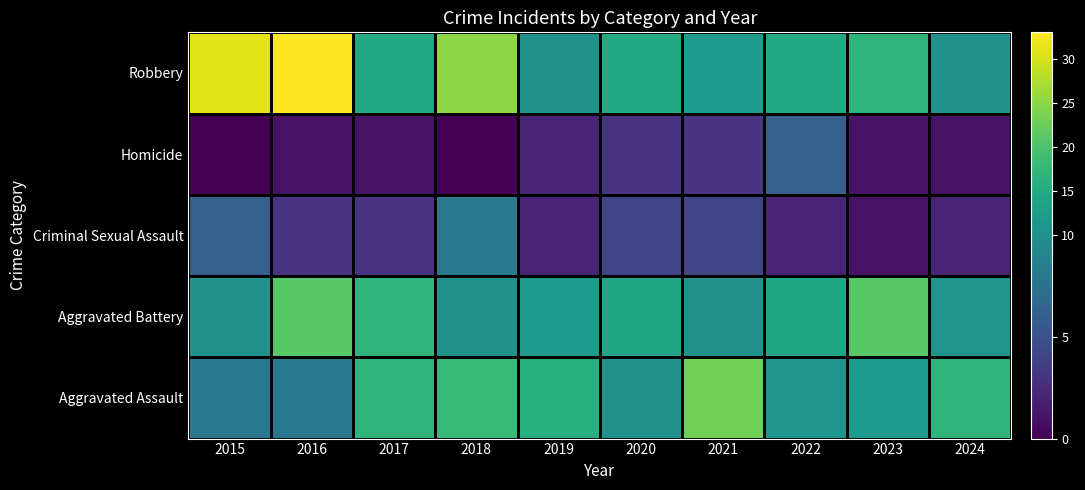

Rank the series at 2021 from highest to lowest value.

Aggravated Assault, Robbery, Aggravated Battery, Criminal Sexual Assault, Homicide